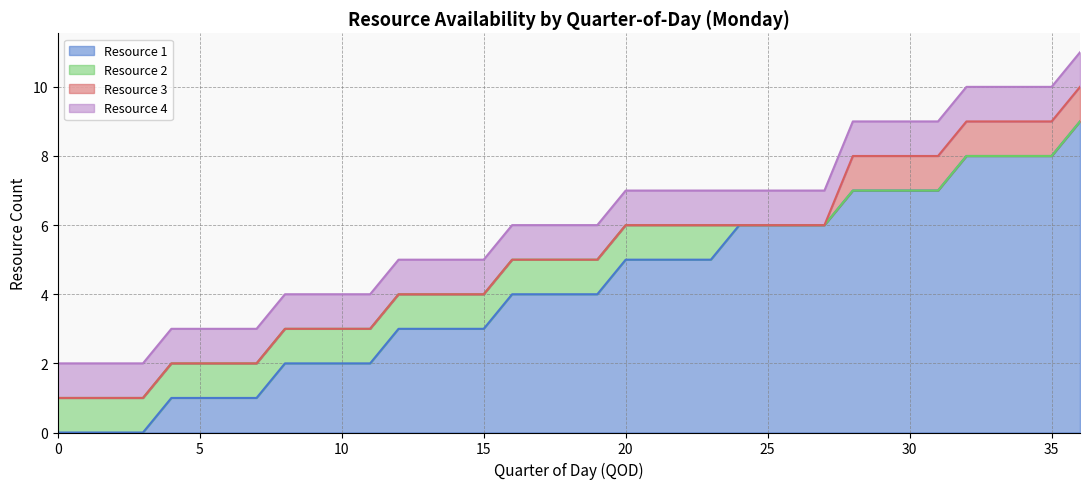

How many Resource 2 values are between 0 and 1?

37